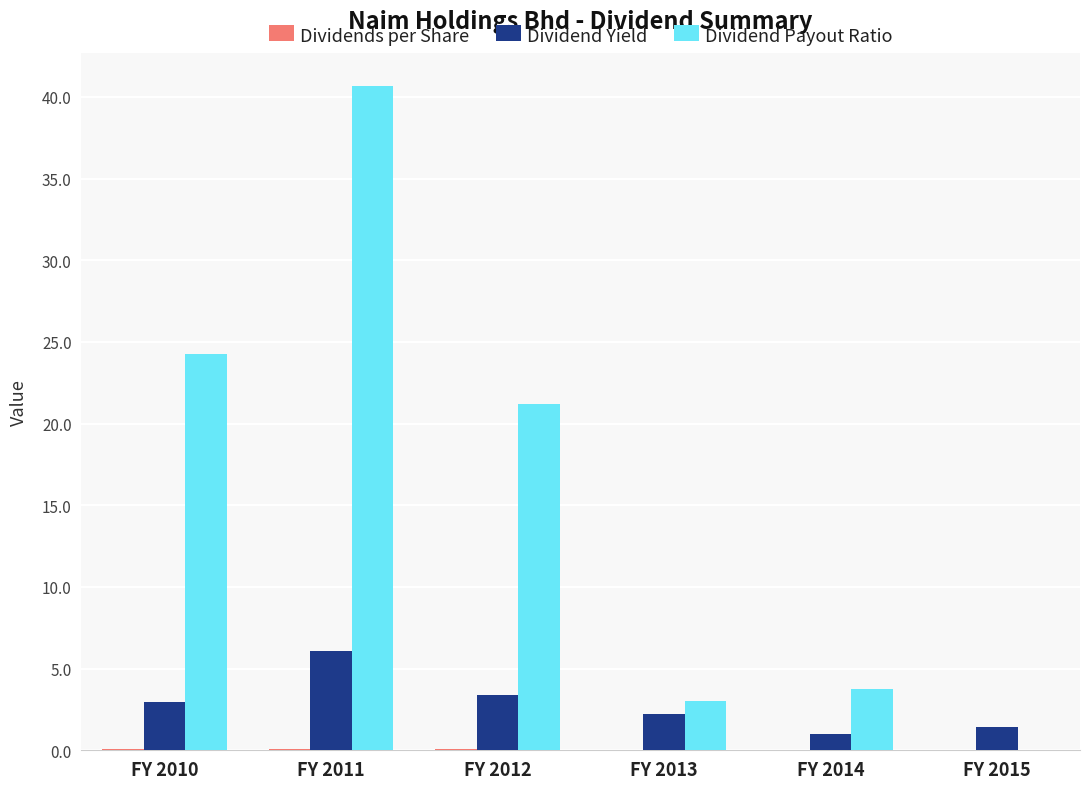

What is the maximum value for Dividend Yield?

6.1